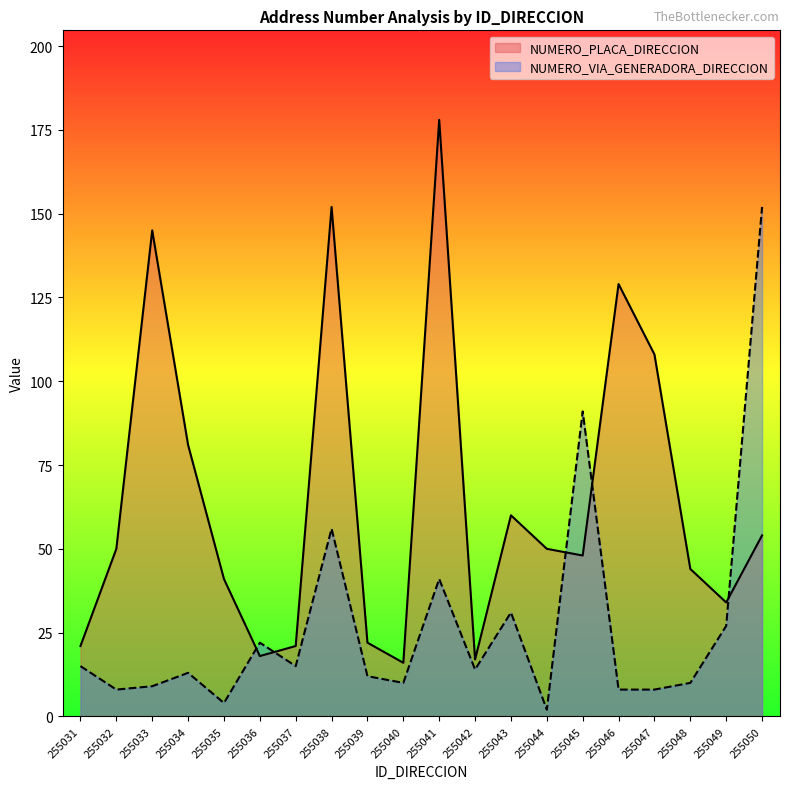

How many data points in NUMERO_PLACA_DIRECCION are above 50?

8